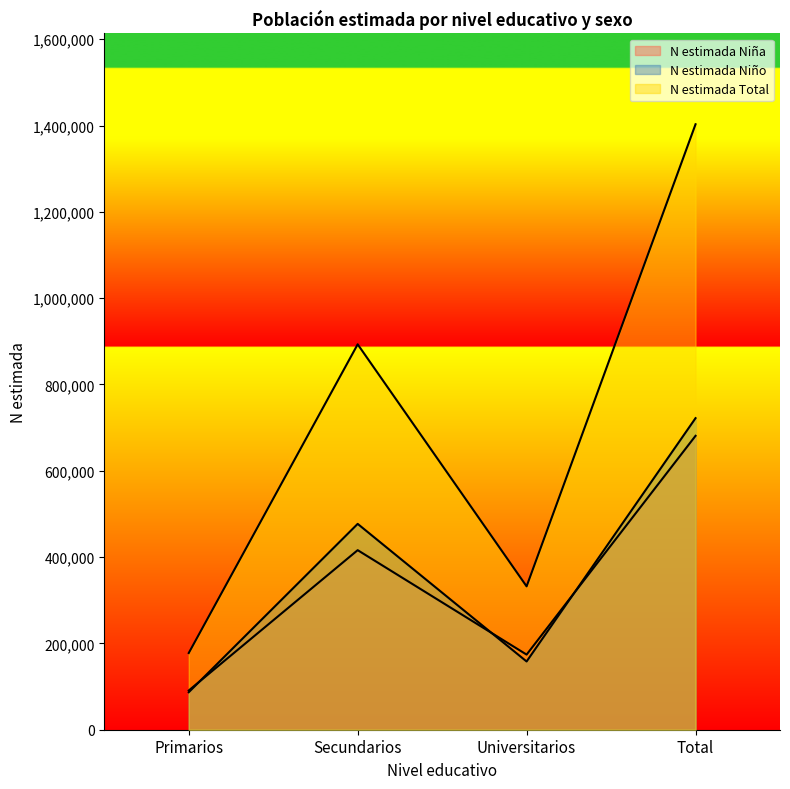

Rank the series by their maximum value, from highest to lowest.

N estimada Total, N estimada Niño, N estimada Niña